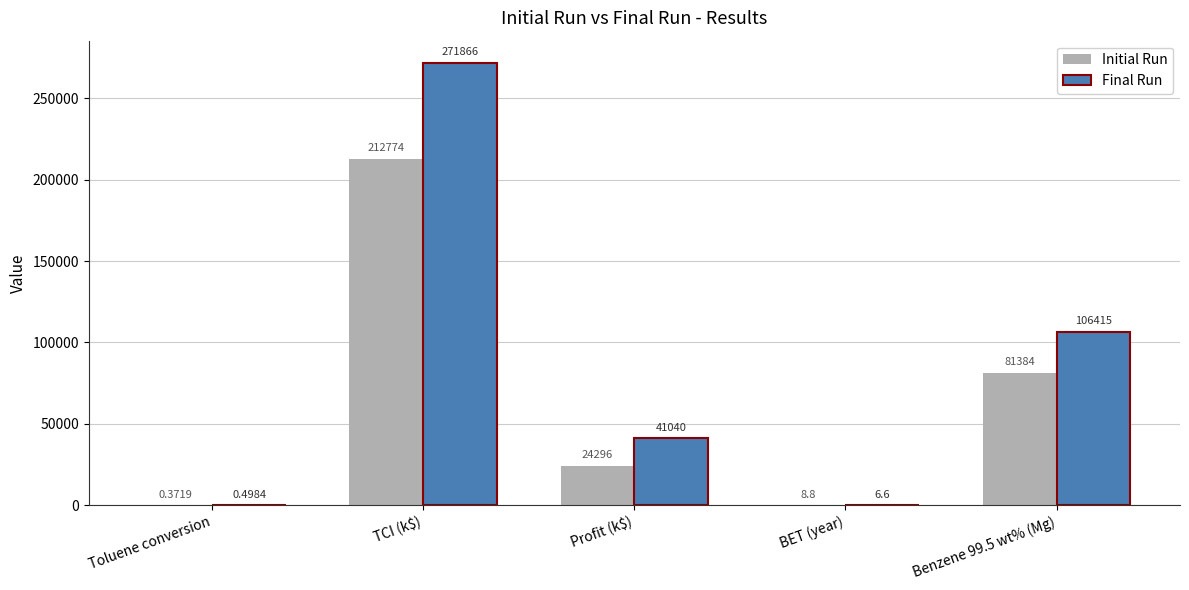

At which label is Final Run closest to 135933?

Benzene 99.5 wt% (Mg)